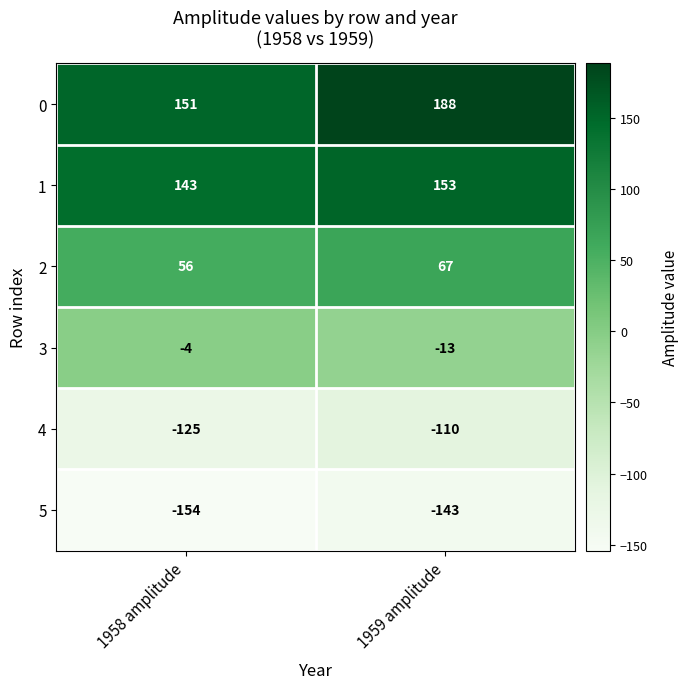

What is the difference between the highest and lowest values at 1959 amplitude?

331